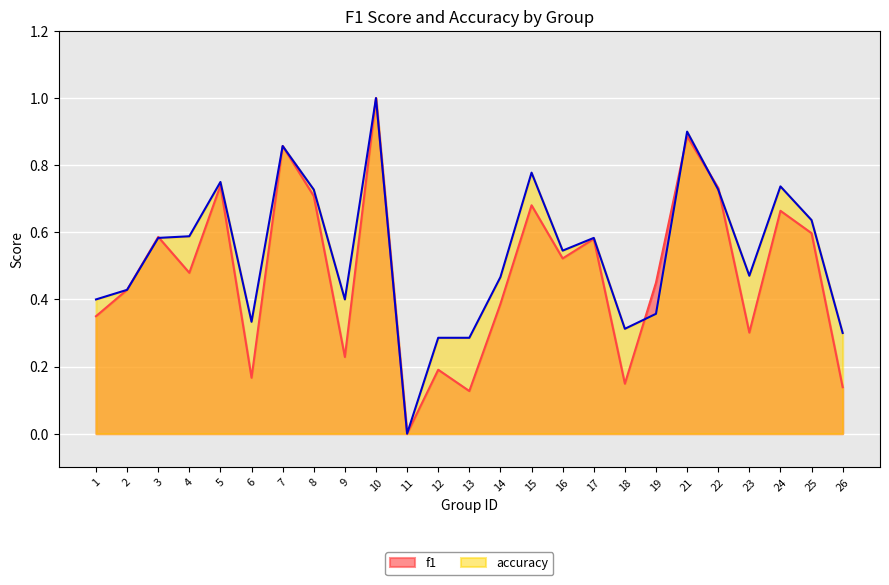

Reading left to right, list all the values displayed in this chart.

f1: 0.3	0.4	0.6	0.5	0.7	0.2	0.9	0.7	0.2	1.0	0.0	0.2	0.1	0.4	0.7	0.5	0.6	0.1	0.4	0.9	0.7	0.3	0.7	0.6	0.1
accuracy: 0.4	0.4	0.6	0.6	0.8	0.3	0.9	0.7	0.4	1.0	0.0	0.3	0.3	0.5	0.8	0.5	0.6	0.3	0.4	0.9	0.7	0.5	0.7	0.6	0.3